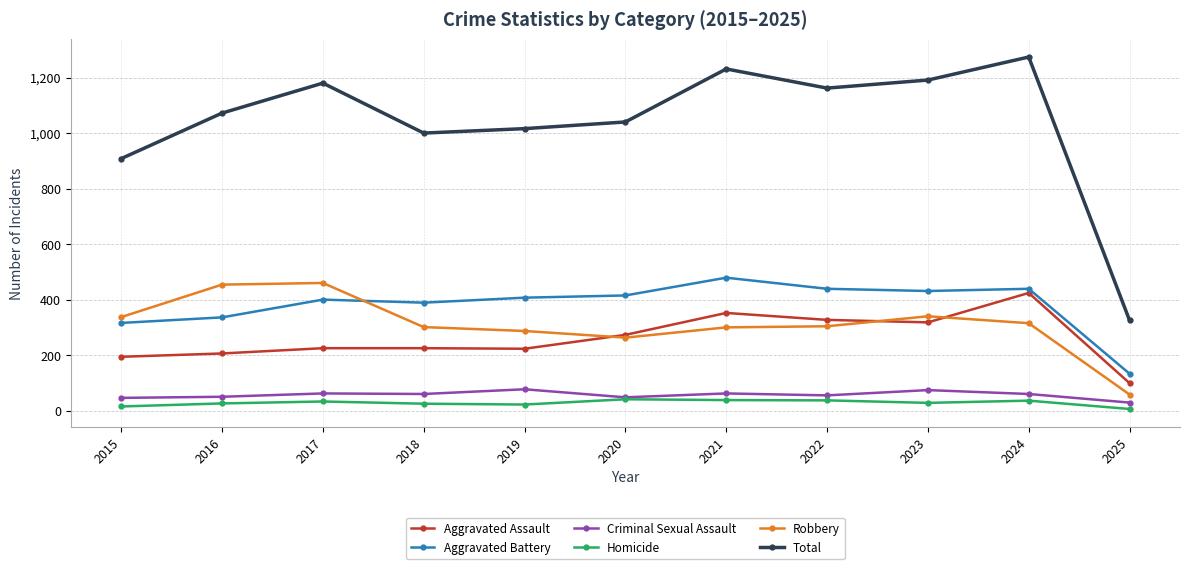

What is the approximate value of Aggravated Assault at 2024?

424